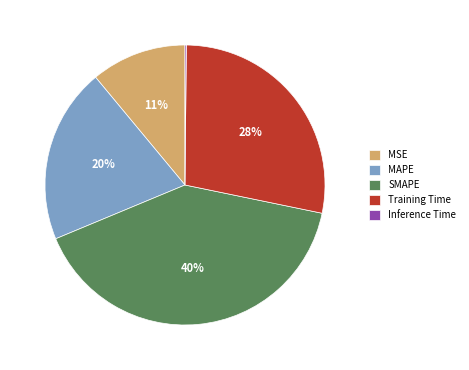

Does SMAPE represent more than half of the total?

No